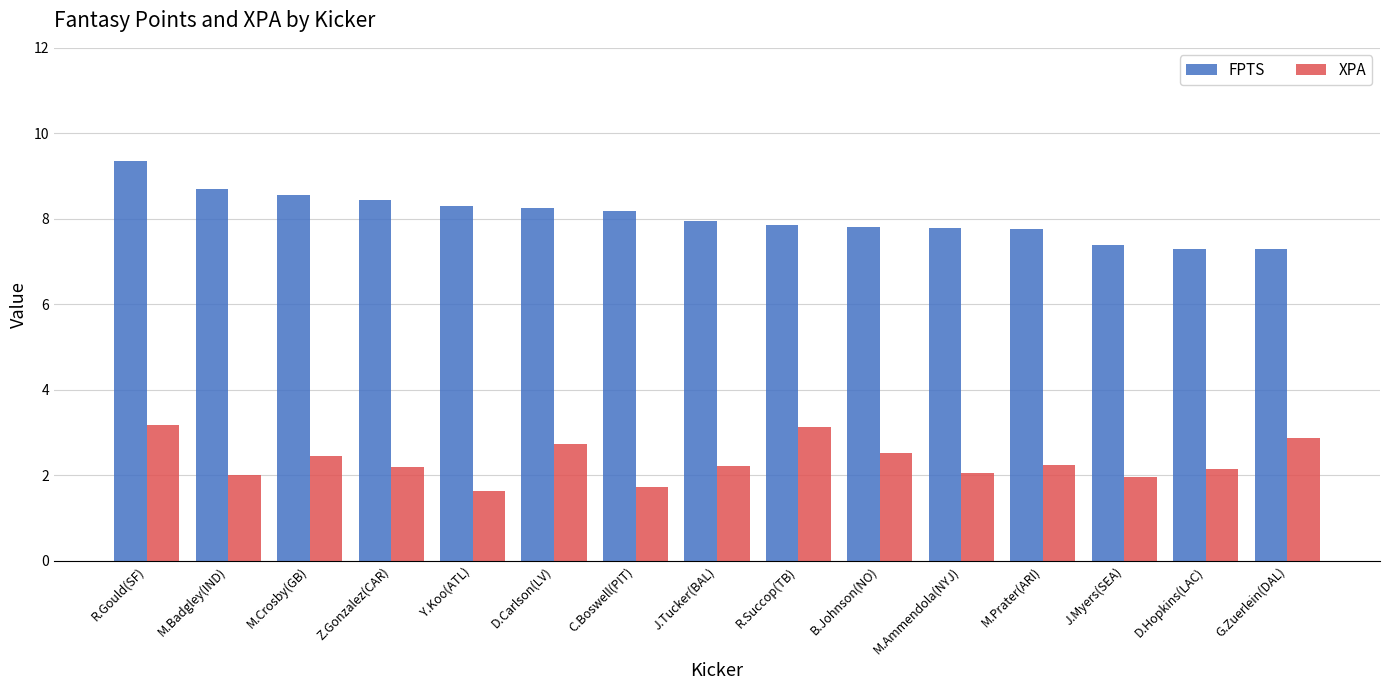

What is the label of the 2nd bar from the left?

M.Badgley(IND)